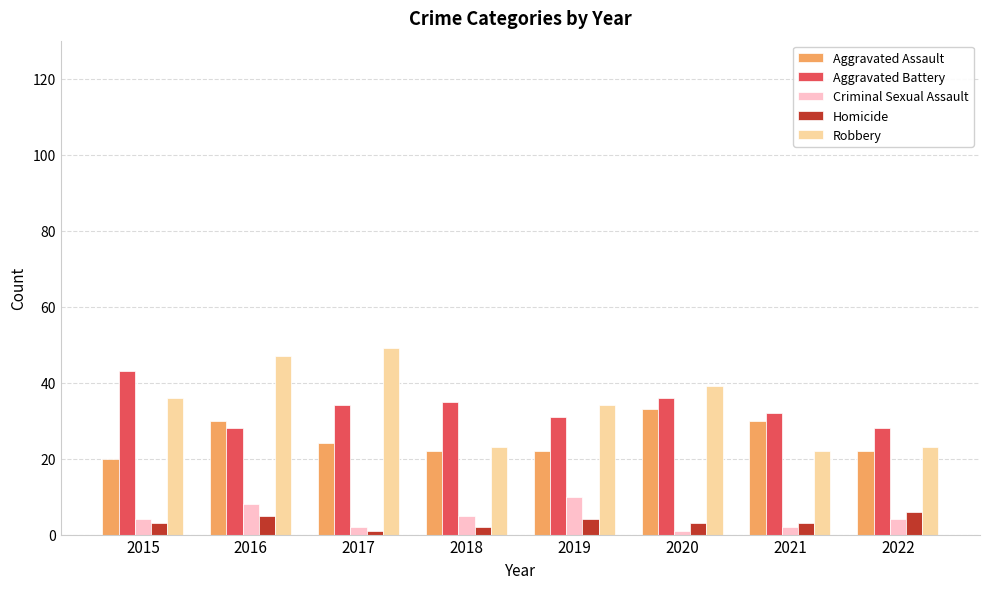

Reading left to right, transcribe all the data shown in this chart.

Aggravated Assault: 20	30	24	22	22	33	30	22
Aggravated Battery: 43	28	34	35	31	36	32	28
Criminal Sexual Assault: 4	8	2	5	10	1	2	4
Homicide: 3	5	1	2	4	3	3	6
Robbery: 36	47	49	23	34	39	22	23